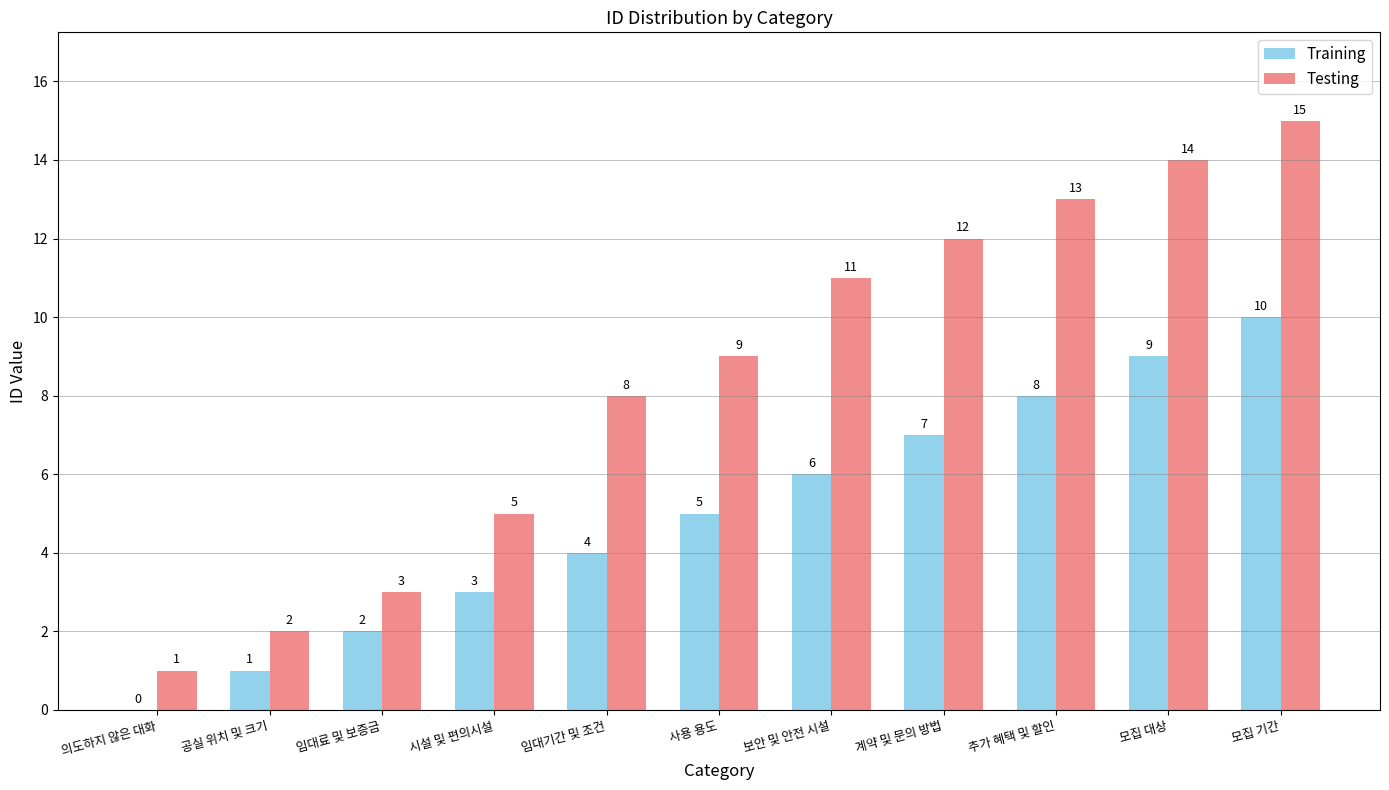

At which category is the sum across all series the highest?

모집 기간